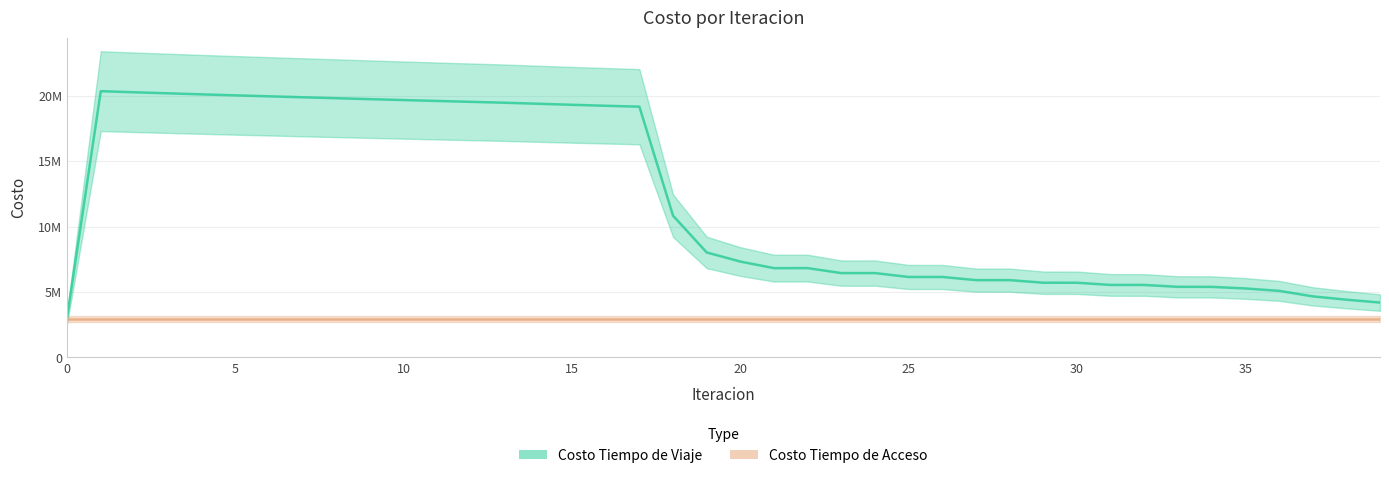

The chart shows a value of 5708524.3 at 30. True or false?

True